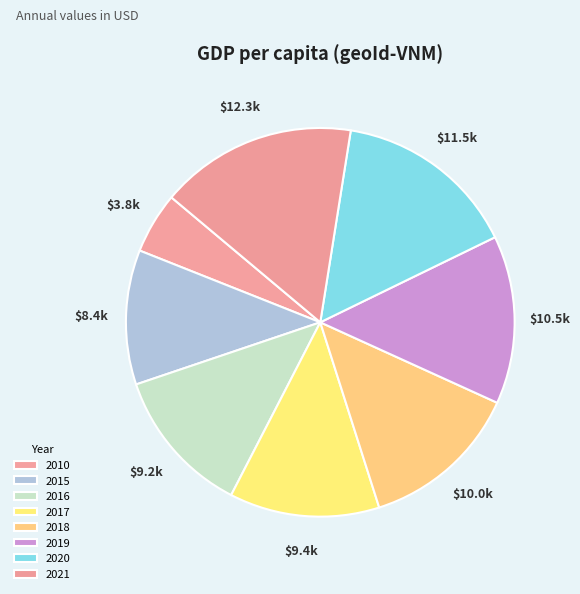

Count the number of slices in the pie.

8